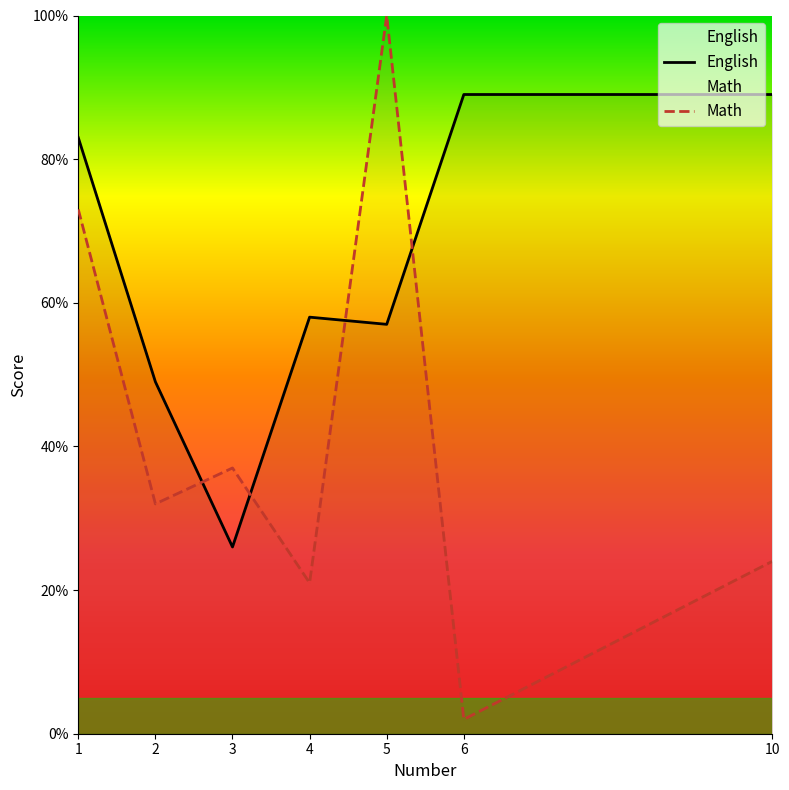

The Math series shows 24 at 10. True or false?

True